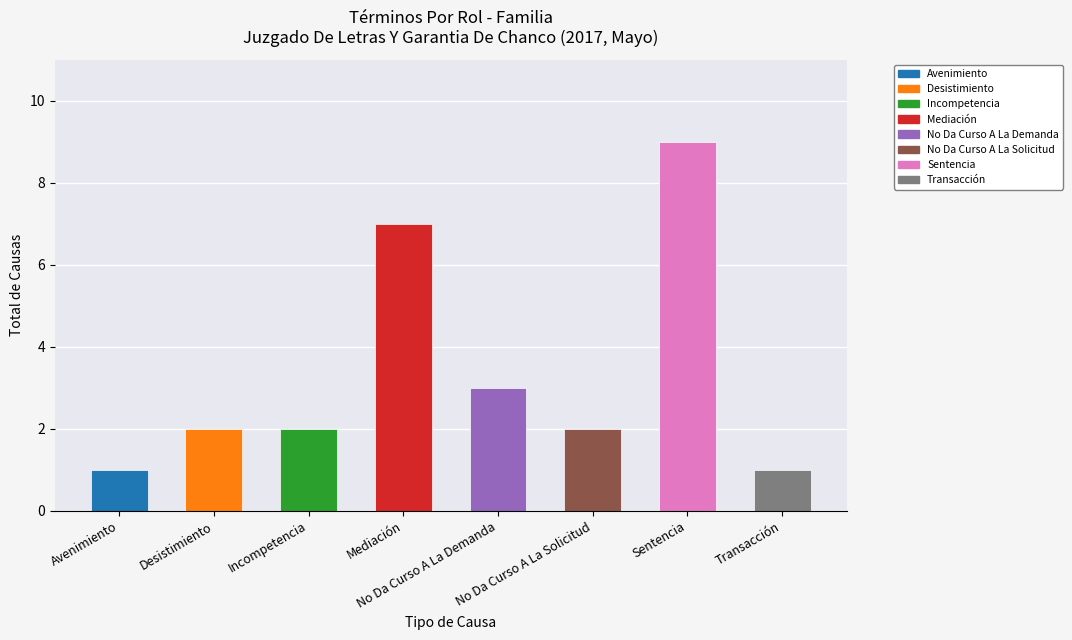

How many values are between 2 and 7?

5